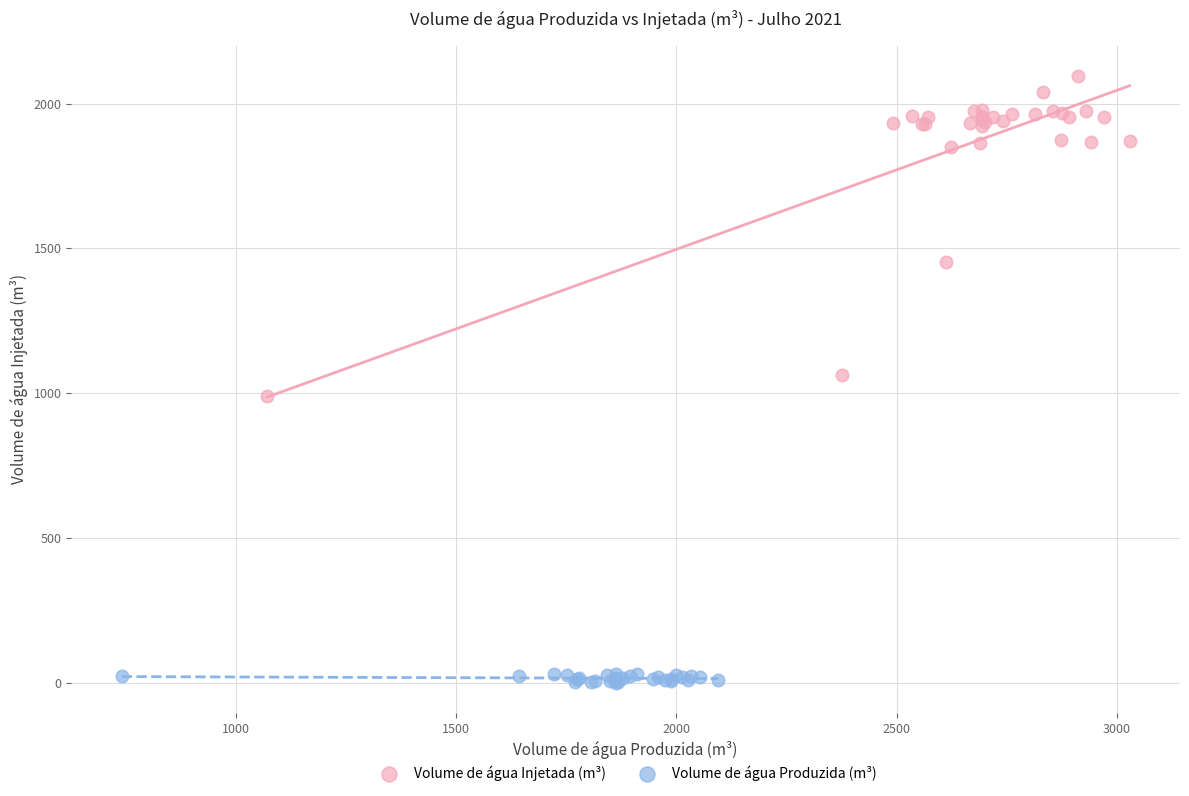

Which series reaches the maximum Y coordinate?

Volume de água Injetada (m³)